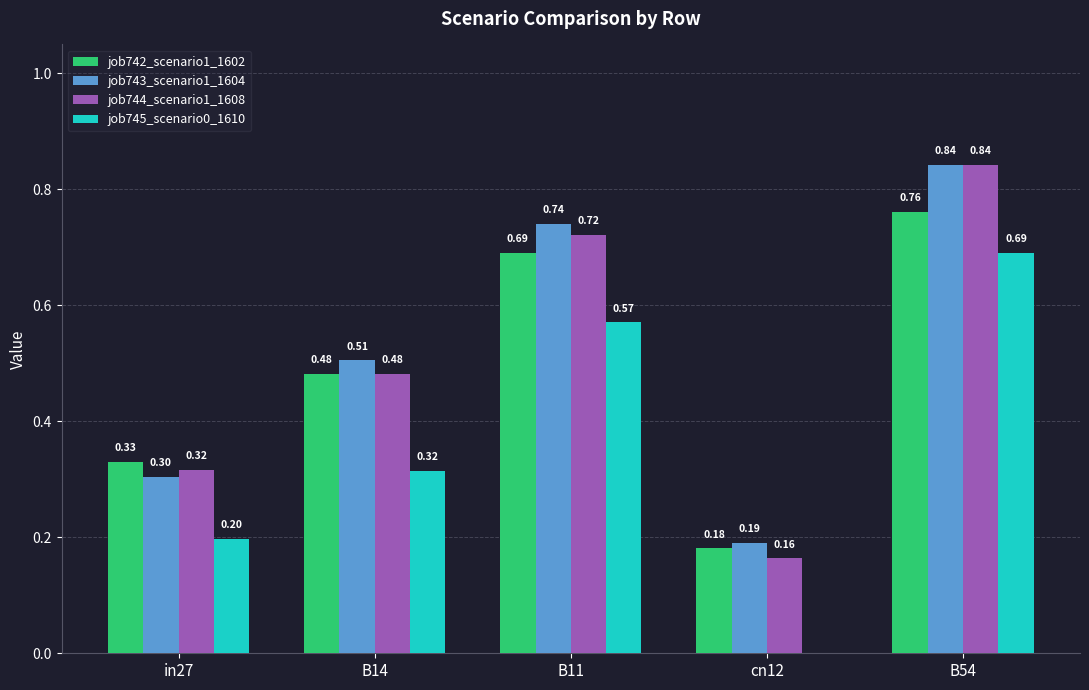

What is the sum of the job744_scenario1_1608 values at B11 and B14?

1.2